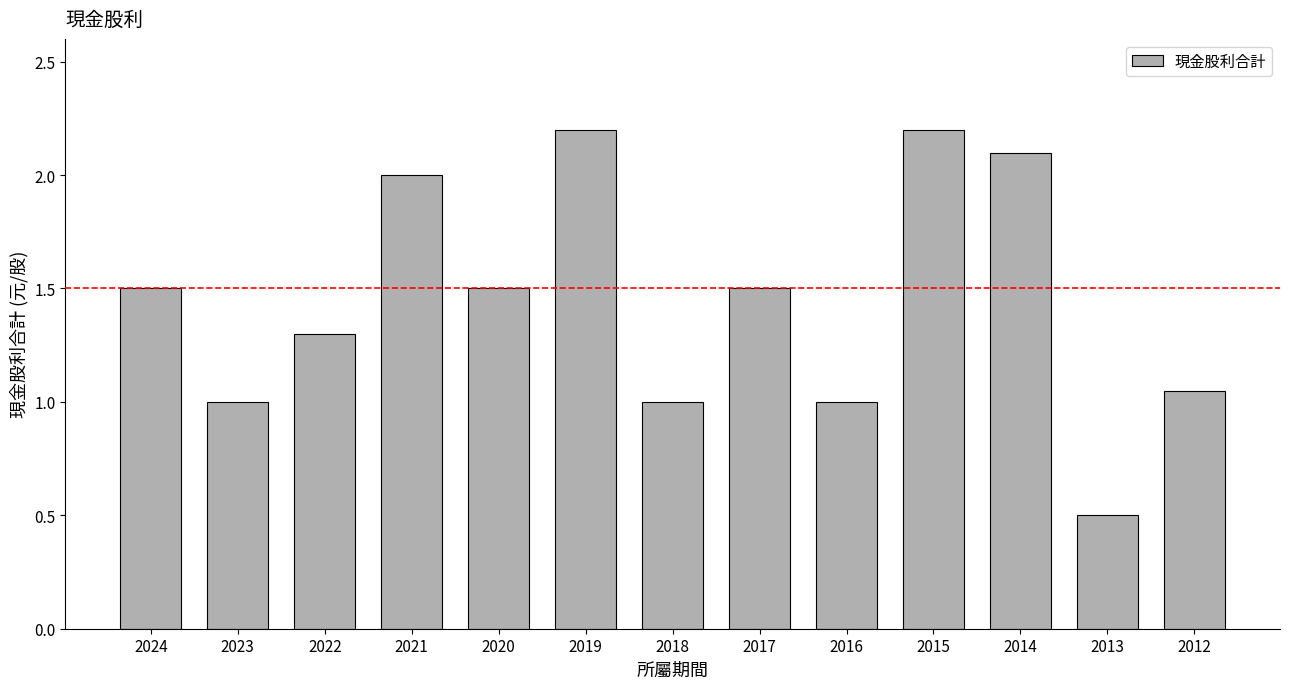

Which label corresponds to the smallest value in the chart?

2013